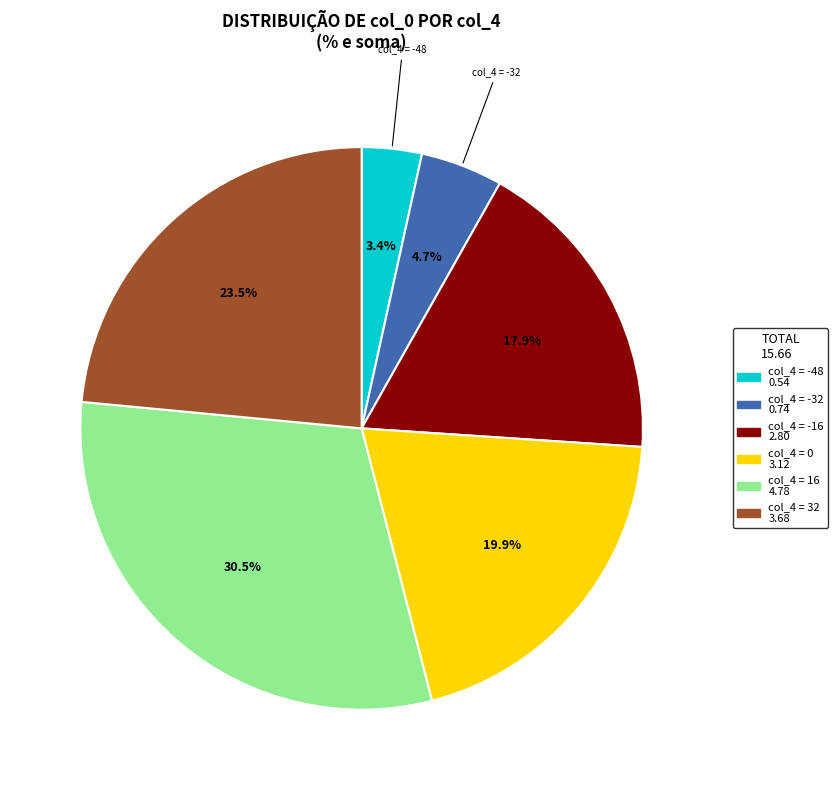

Is there any slice that represents more than half of the pie?

No